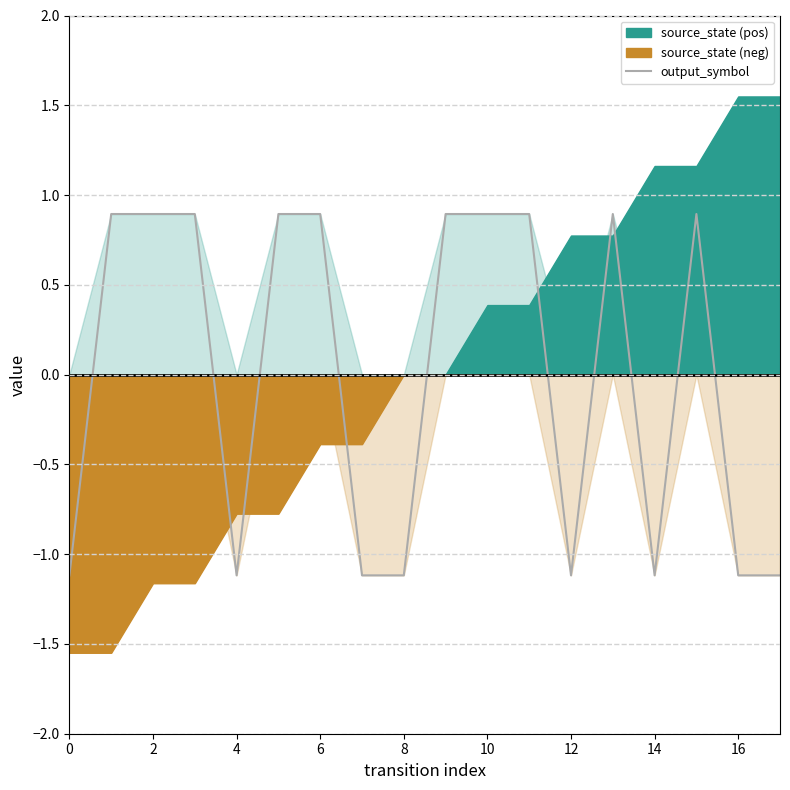

What is the difference between the second highest and minimum values?

2.0